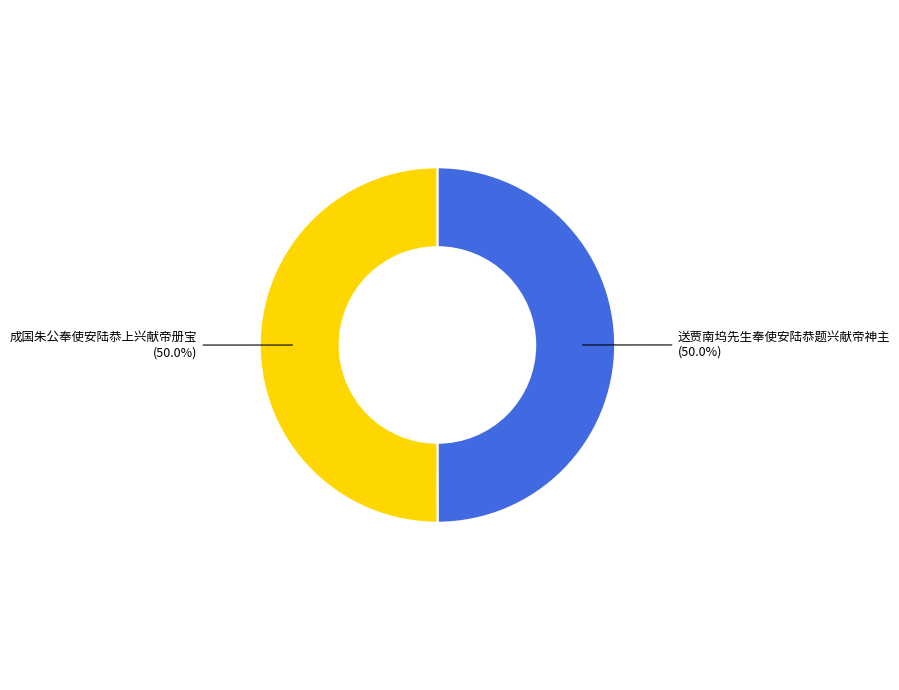

To the nearest percent, what portion does 送贾南坞先生奉使安陆恭题兴献帝神主 represent?

50%